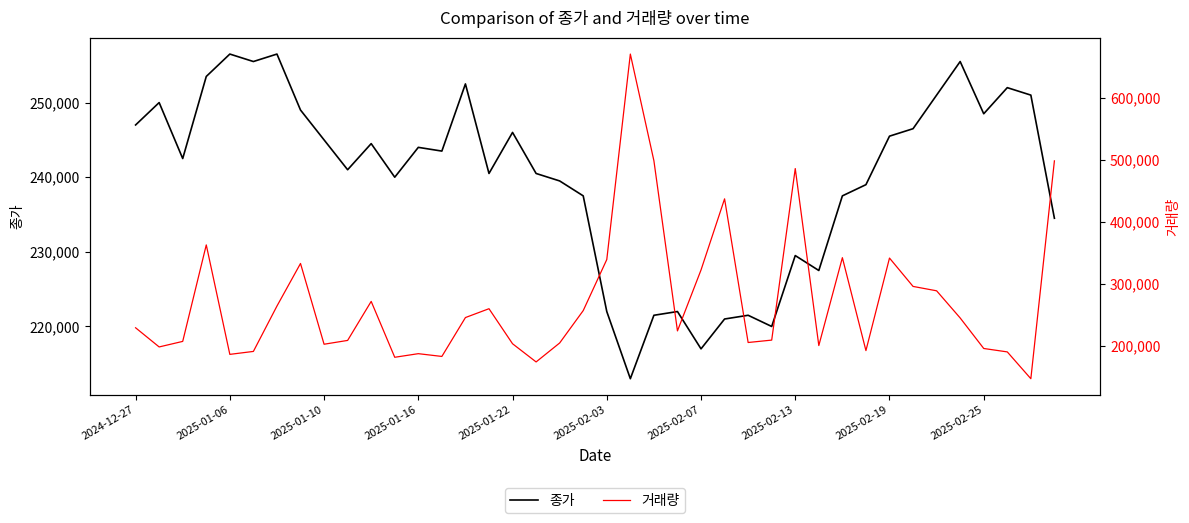

How many interior local peaks does the 거래량 series have?

10